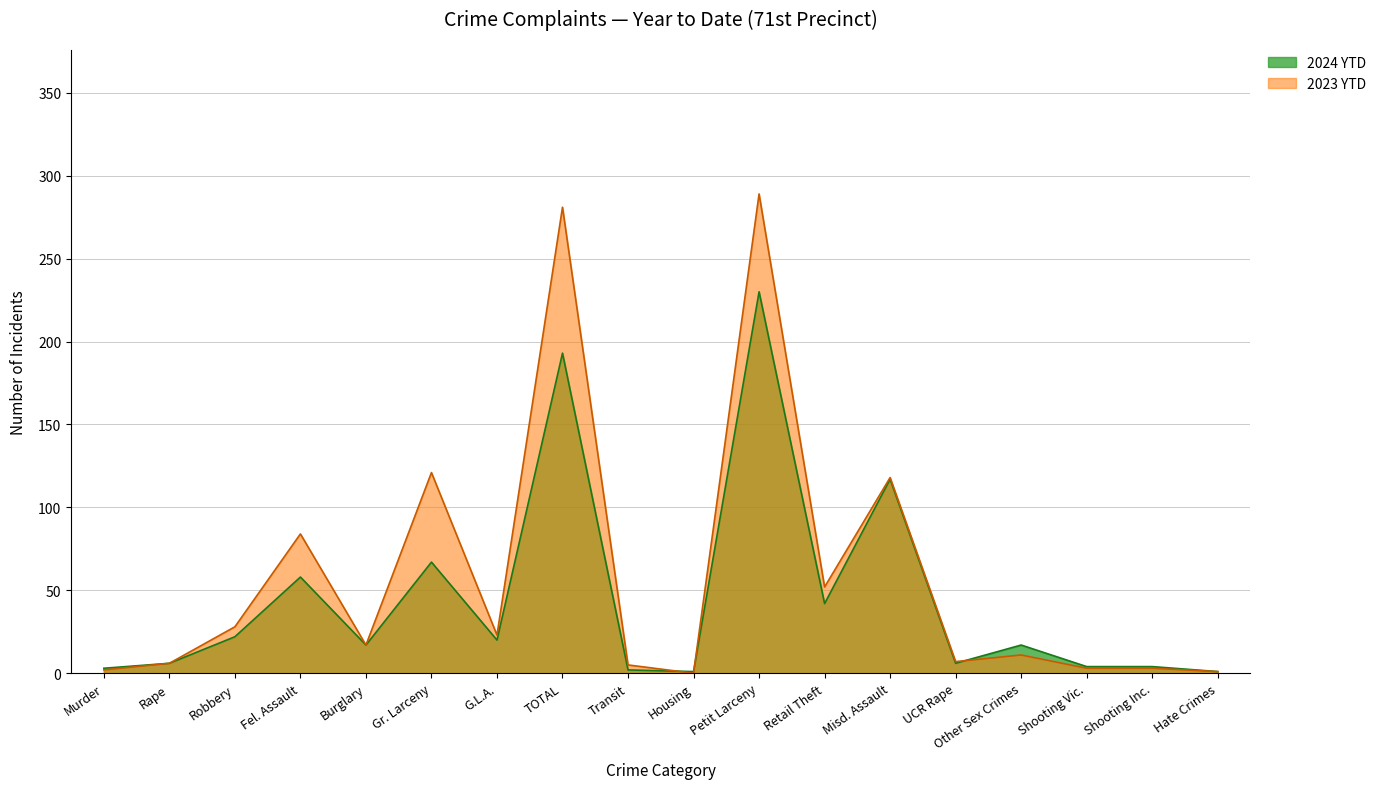

At which category does 2023 YTD reach its first local valley?

Burglary